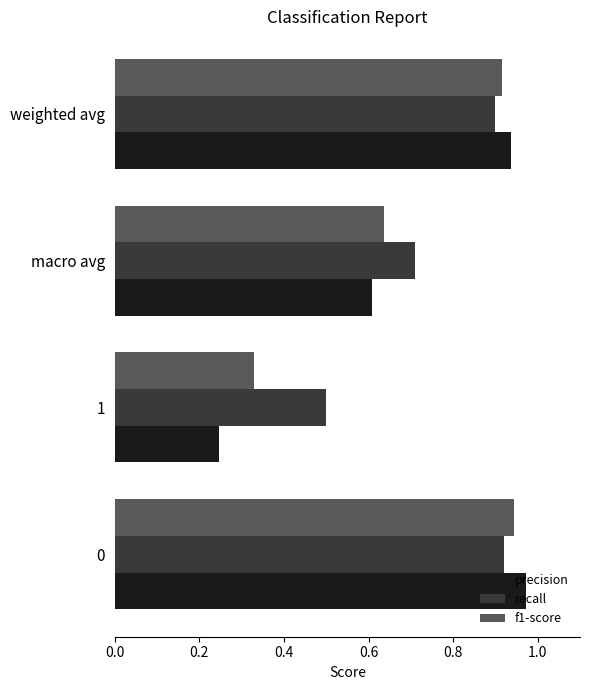

What are all the series names shown in the legend?

precision, recall, f1-score